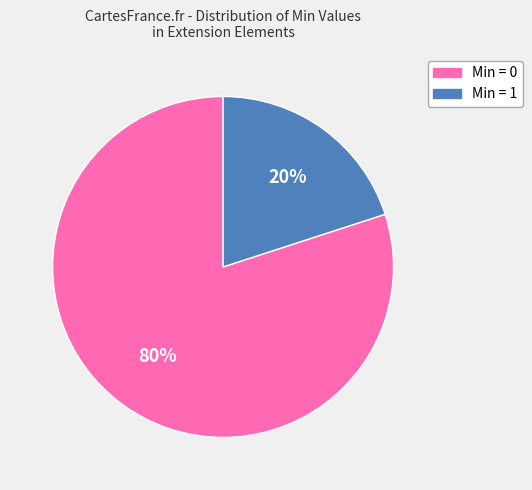

Is there a majority slice in this chart?

Yes